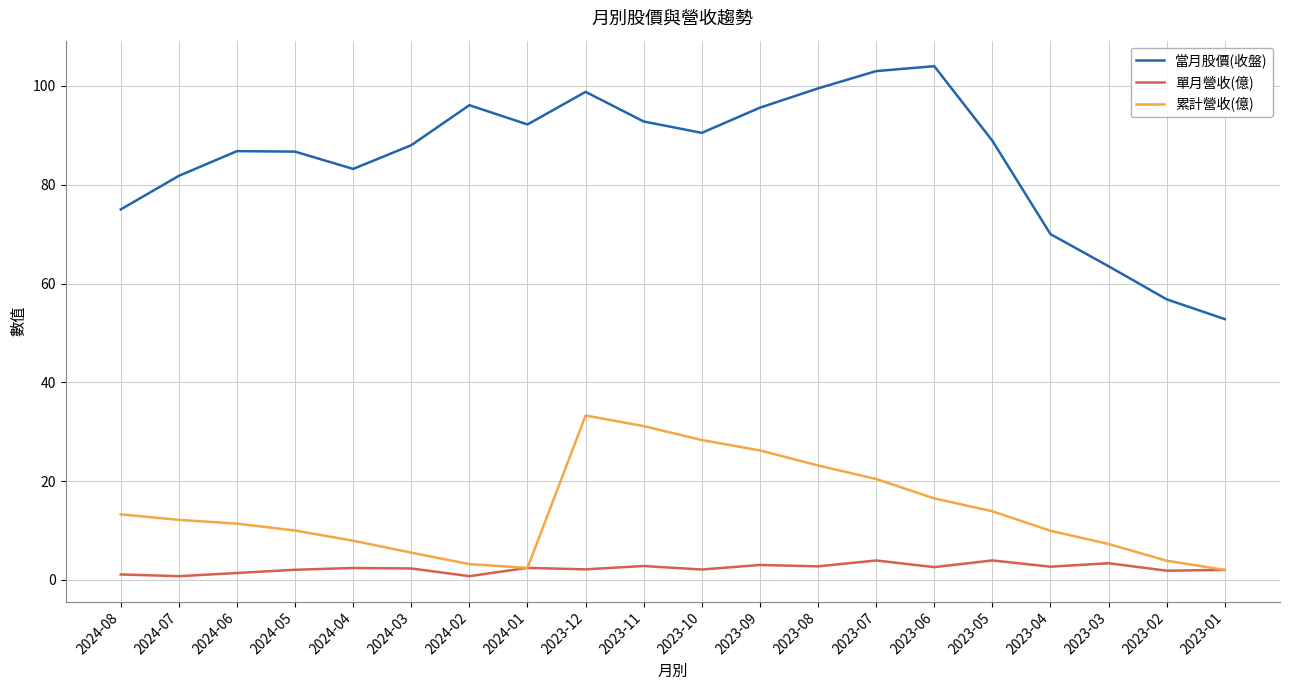

What is the smallest value displayed?

0.8